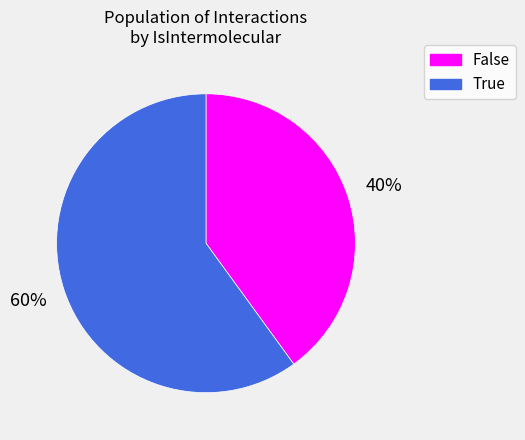

What is the smallest slice in the pie chart?

False